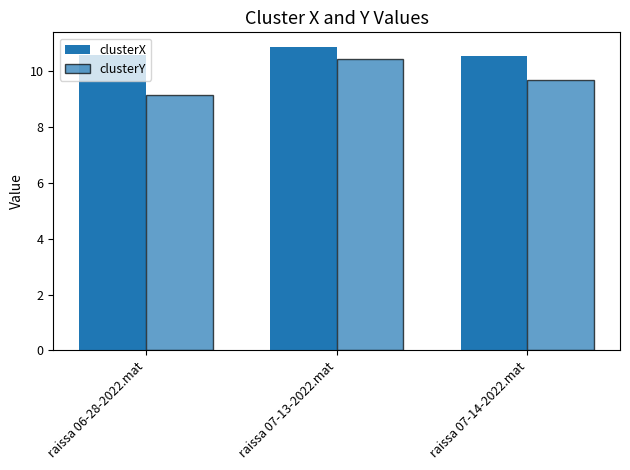

Count the number of data series in this chart.

2